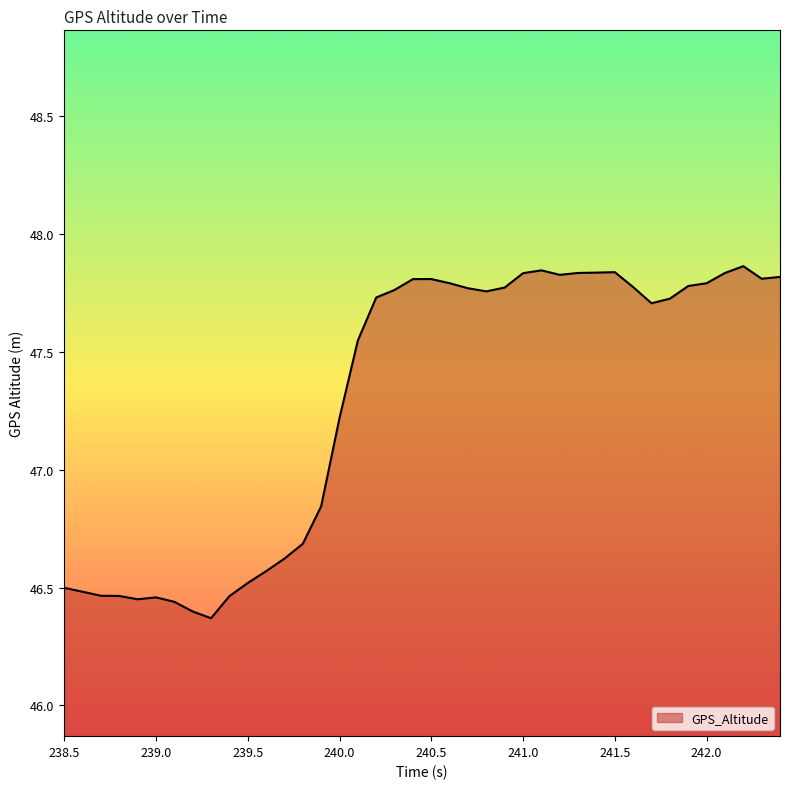

What is the difference between the maximum and minimum values?

1.5